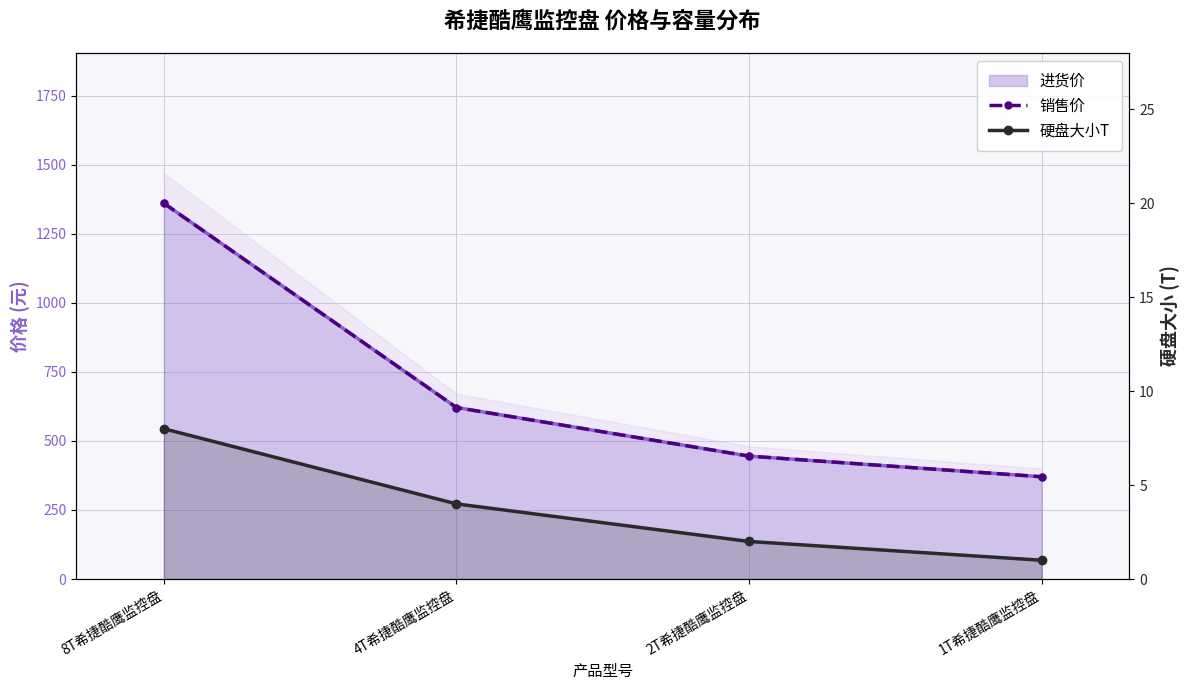

What is the smallest value displayed?

1.0